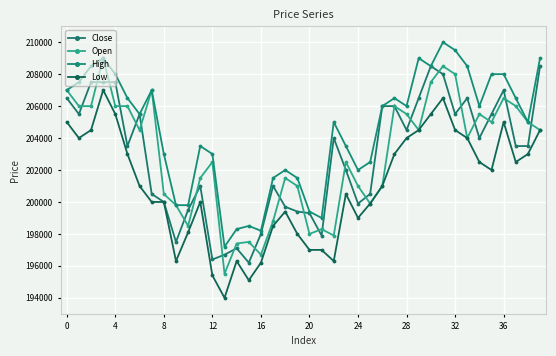

What is the difference between the second highest and minimum values in the High series?

12300